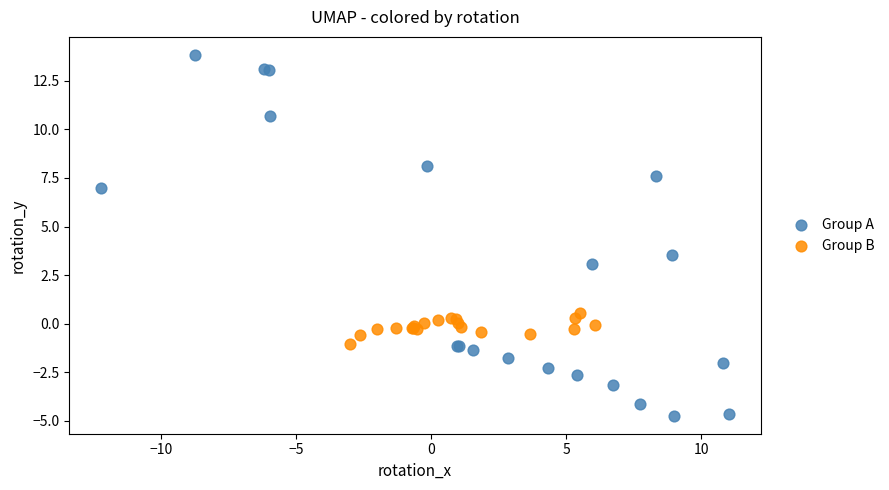

Which series reaches the minimum Y coordinate?

Group A